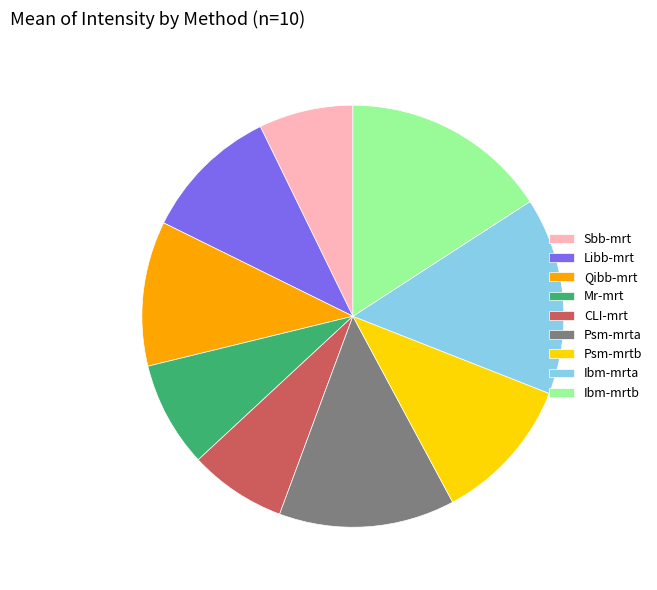

Does Psm-mrta represent more than half of the total?

No